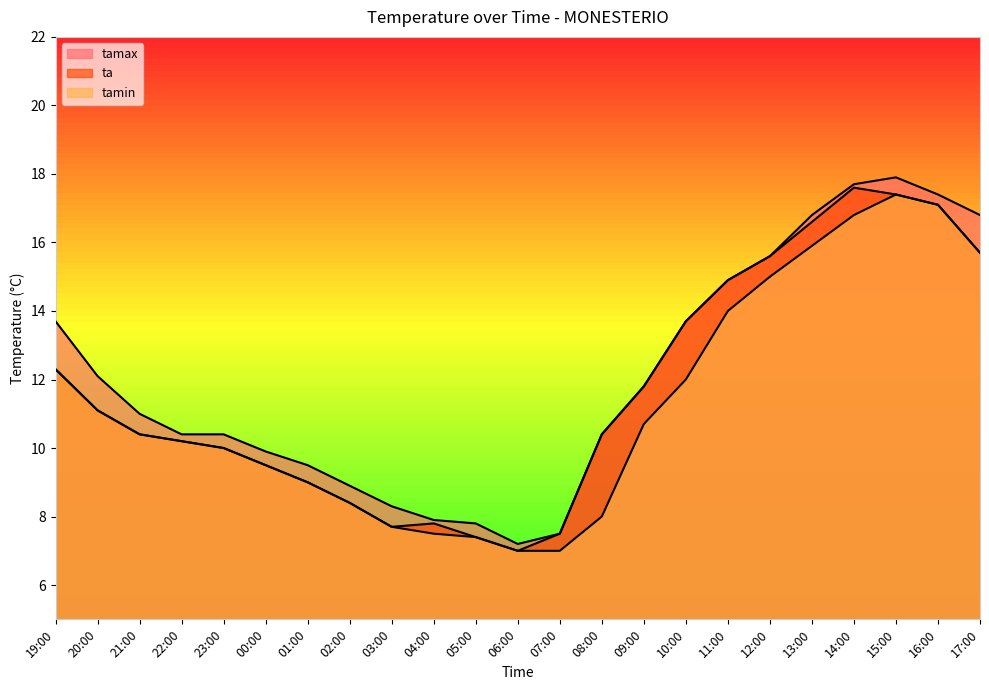

At which label is tamin closest to 12?

10:00